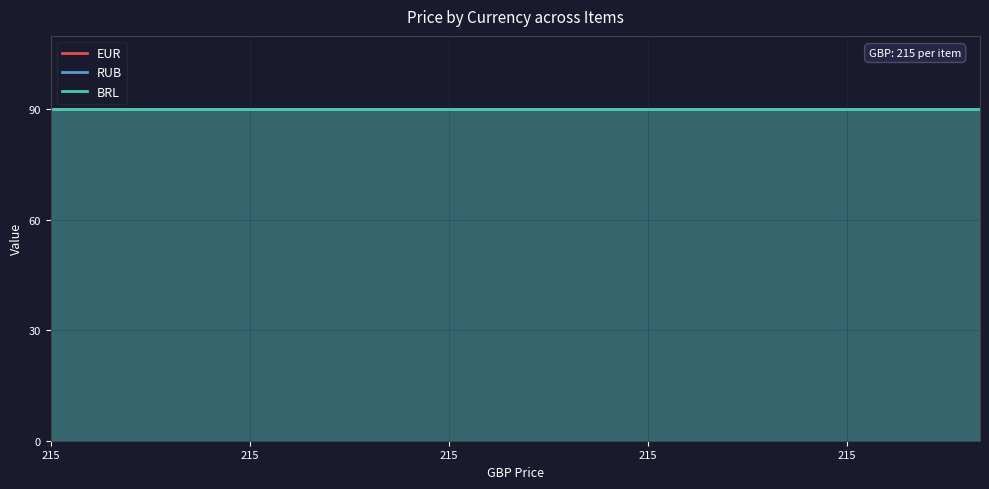

How many lines are shown in the chart?

3